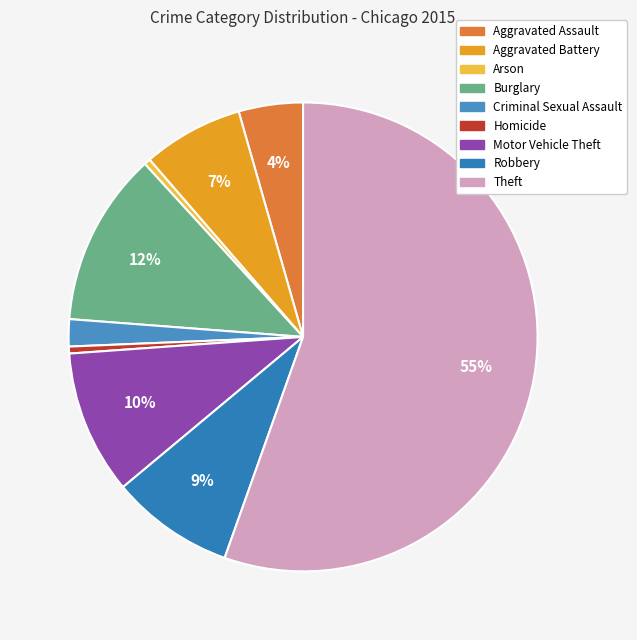

Which slice represents more than half of the pie?

Theft